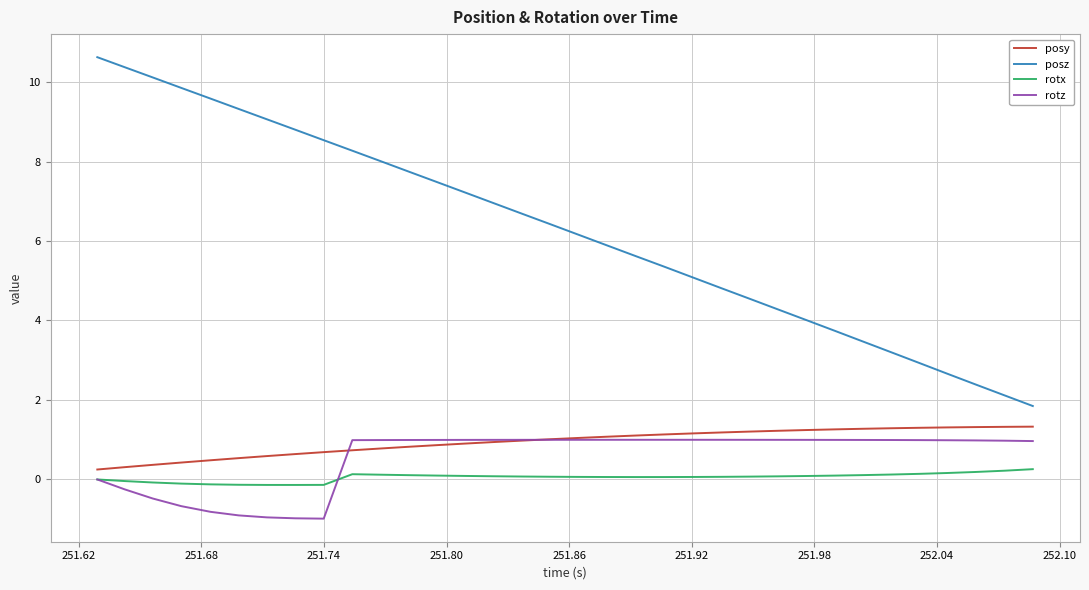

True or false: rotx and posz cross at least once.

False